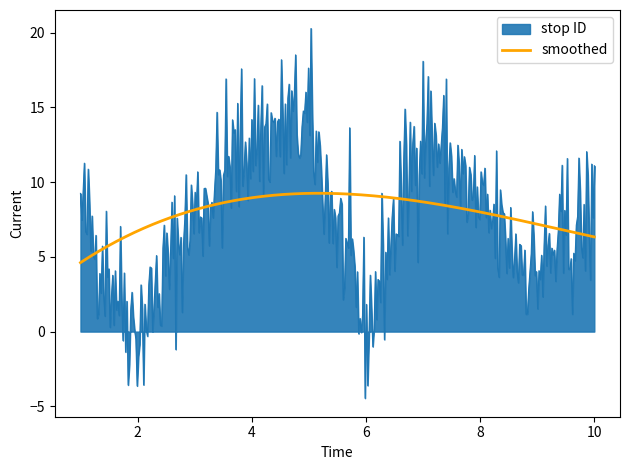

What is the maximum value for smoothed?

9.3